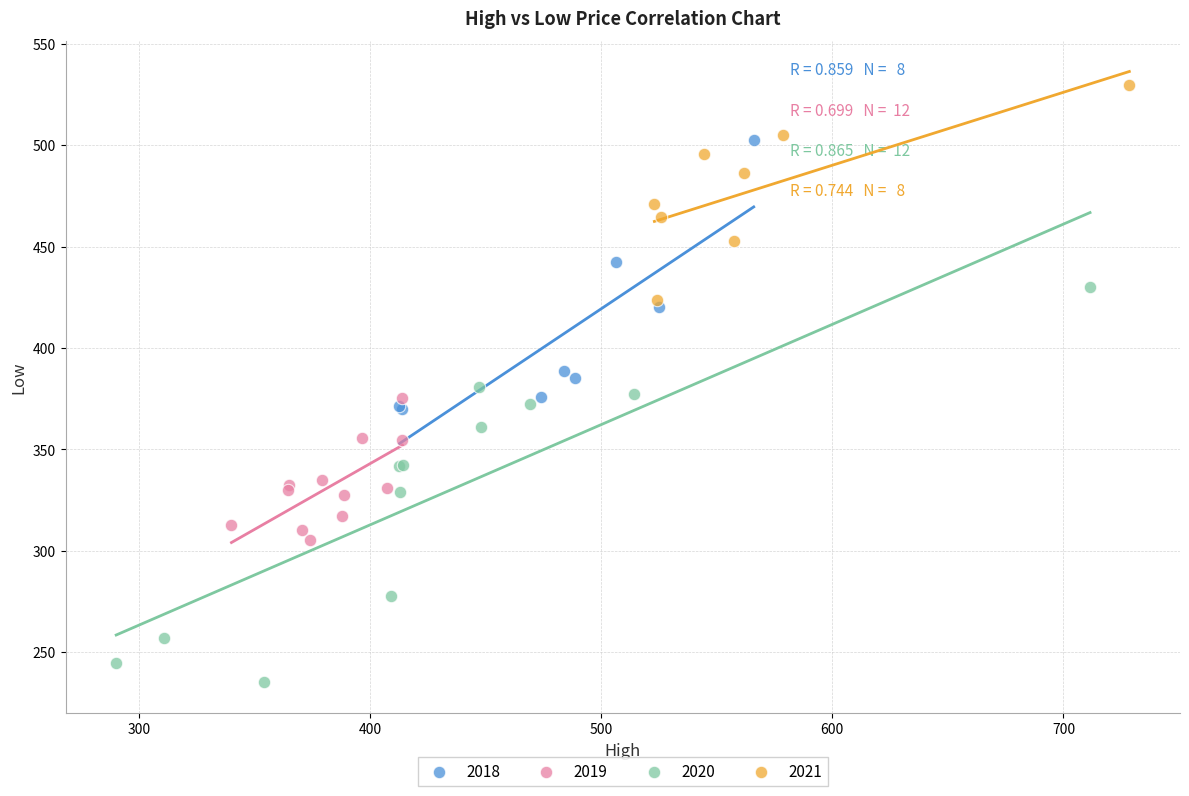

What are all the series names shown in the legend?

2018, 2019, 2020, 2021